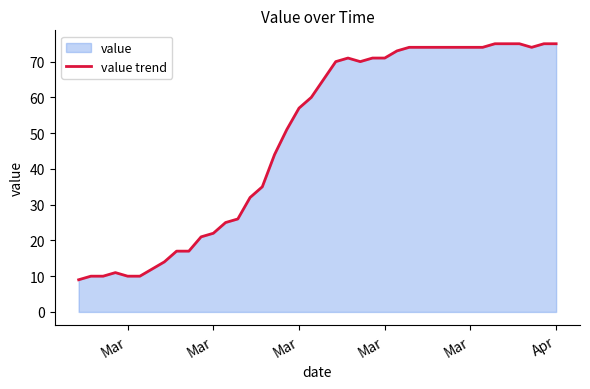

What value does the data have at Mar, to the nearest 10?

10